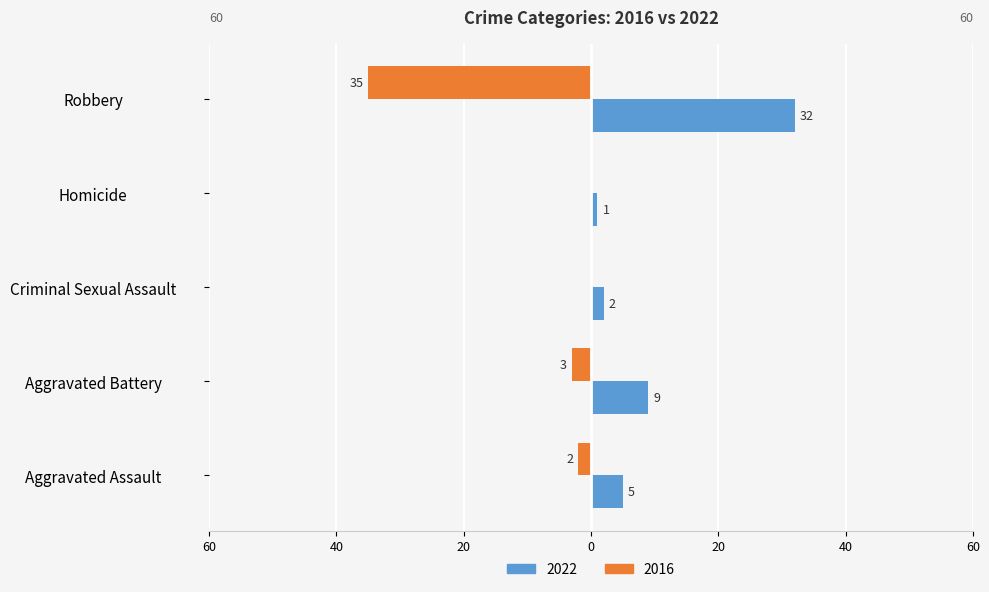

What are all the series names shown in the legend?

2022, 2016